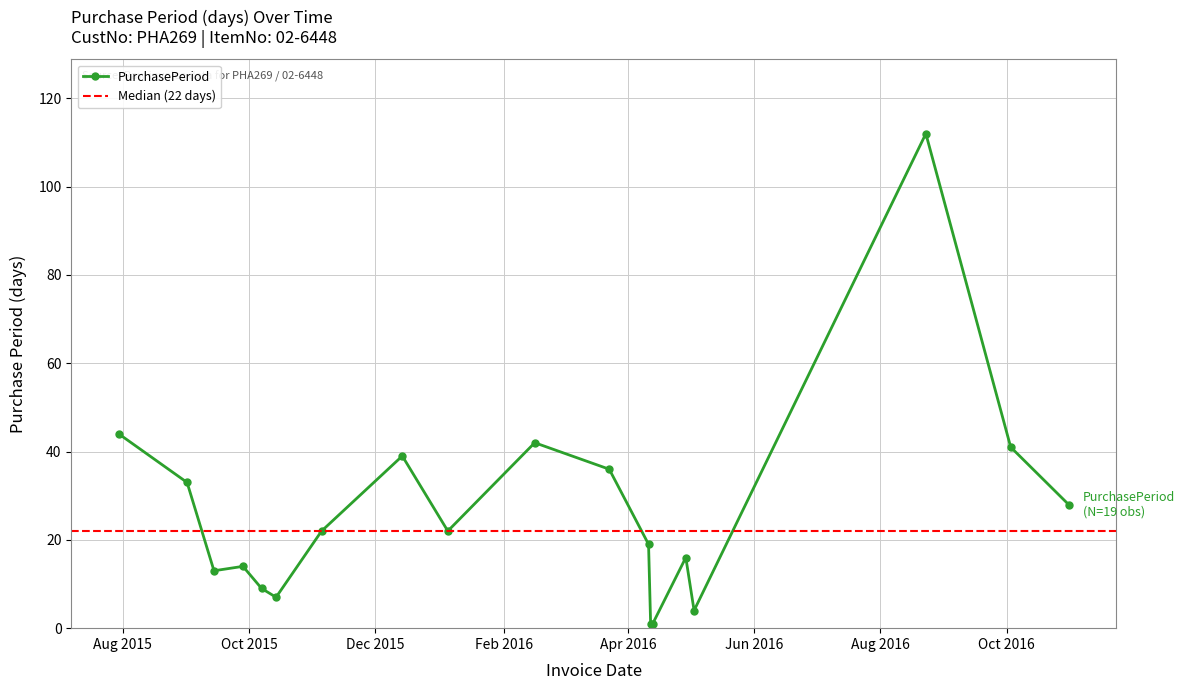

Reading left to right, list all the values displayed in this chart.

2015-07-30=44	2015-09-01=33	2015-09-14=13	2015-09-28=14	2015-10-07=9	2015-10-14=7	2015-11-05=22	2015-12-14=39	2016-01-05=22	2016-02-16=42	2016-03-23=36	2016-04-11=19	2016-04-12=1	2016-04-13=1	2016-04-29=16	2016-05-03=4	2016-08-23=112	2016-10-03=41	2016-10-31=28